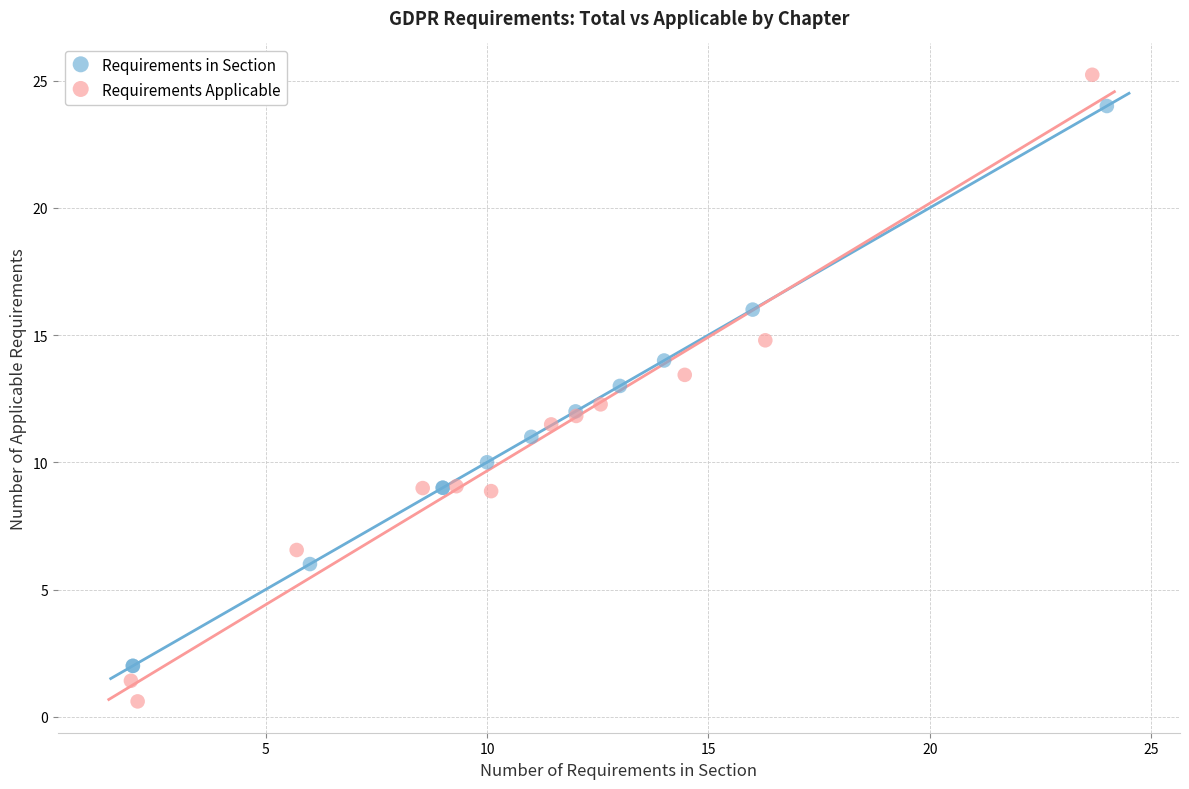

Which series reaches the minimum Y coordinate?

Requirements Applicable